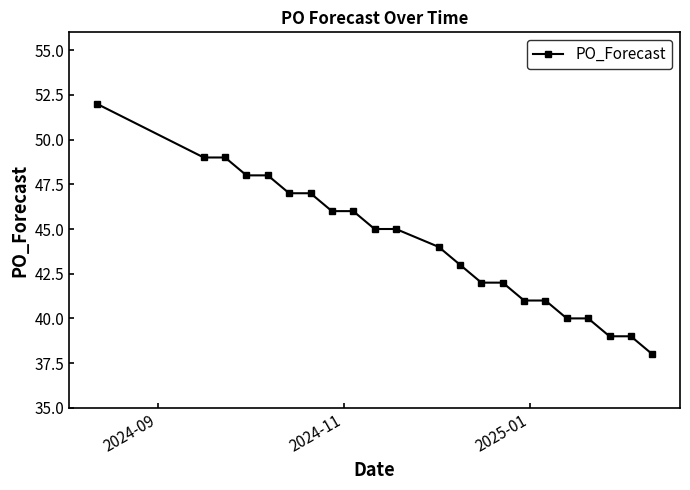

How many lines are shown in the chart?

1